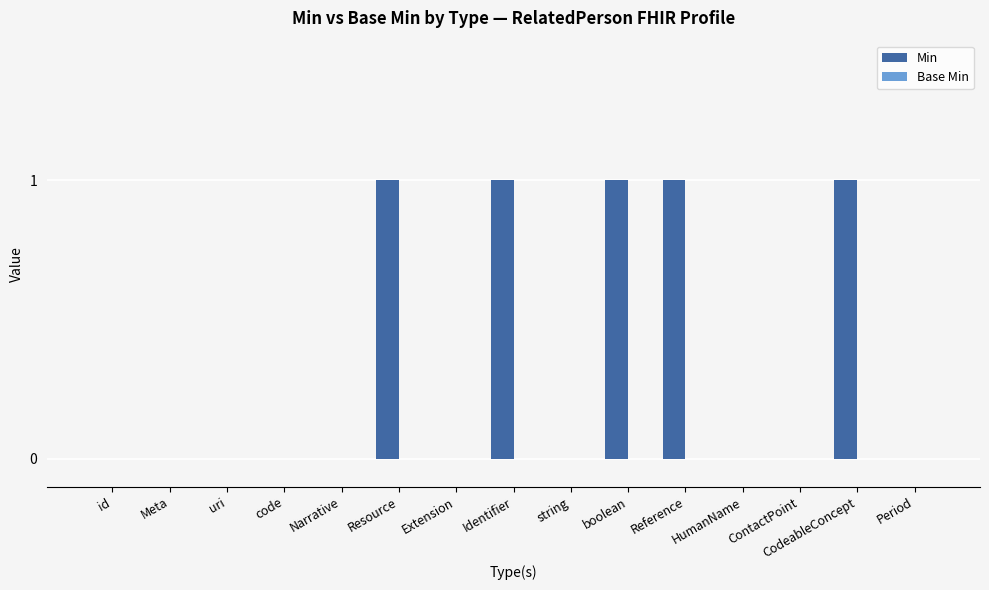

True or false: the data shows -1 at Narrative.

False